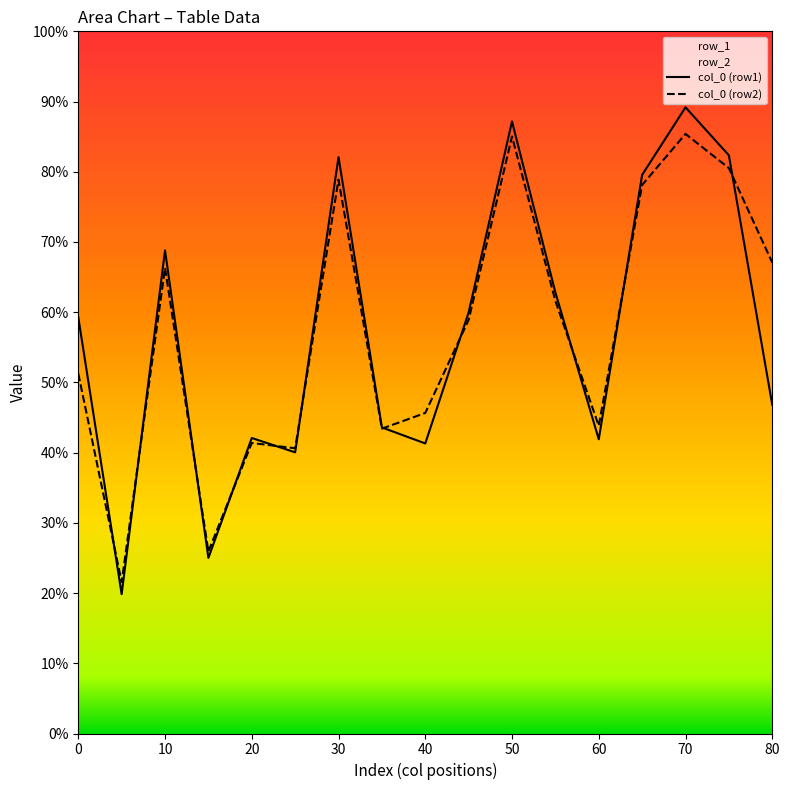

Is this an area chart (filled region under the line)?

No